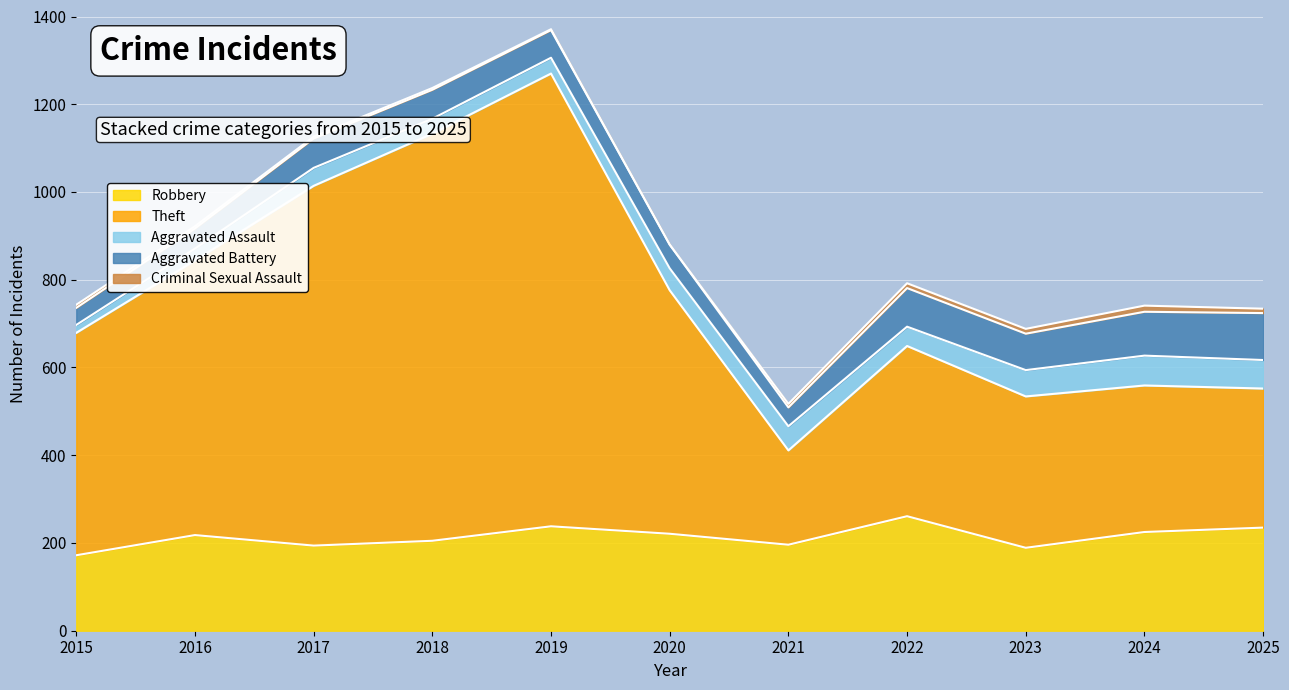

What is the average value of the Aggravated Battery series?

69